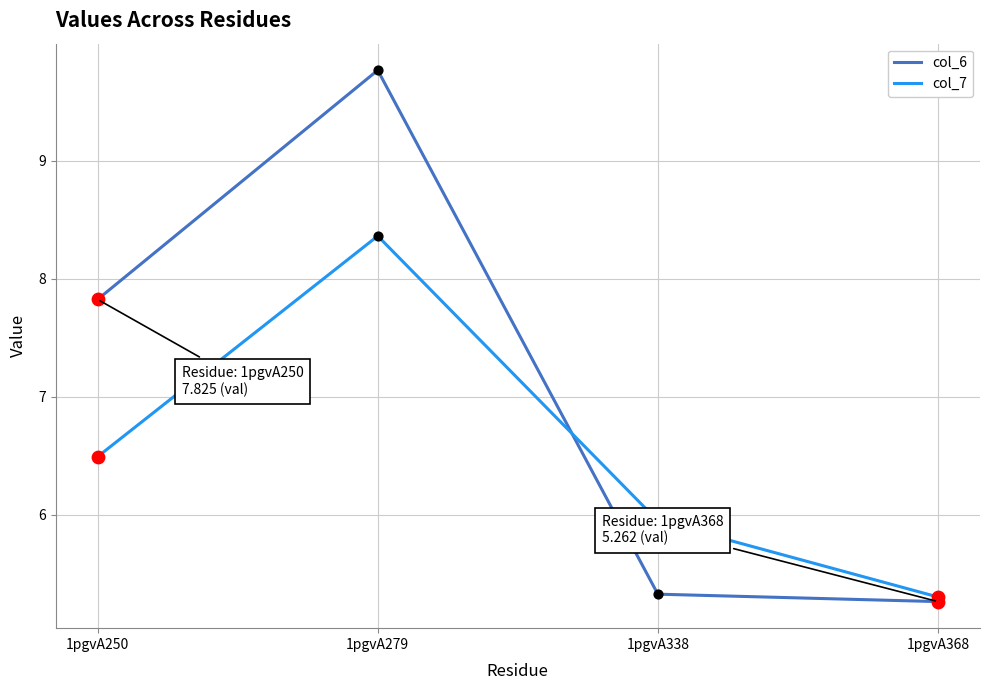

At how many categories does at least one series exceed 7?

2